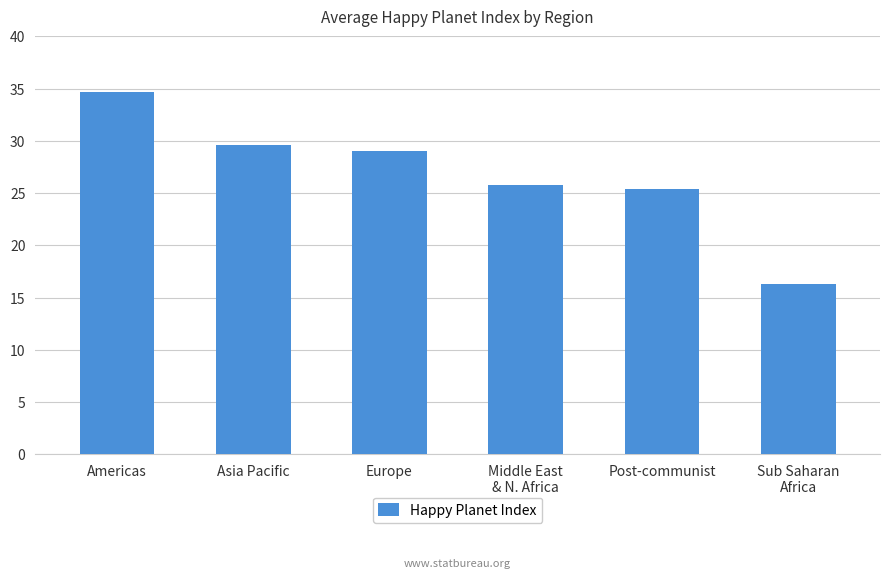

The chart shows a value of 29.6 at Asia Pacific. True or false?

True